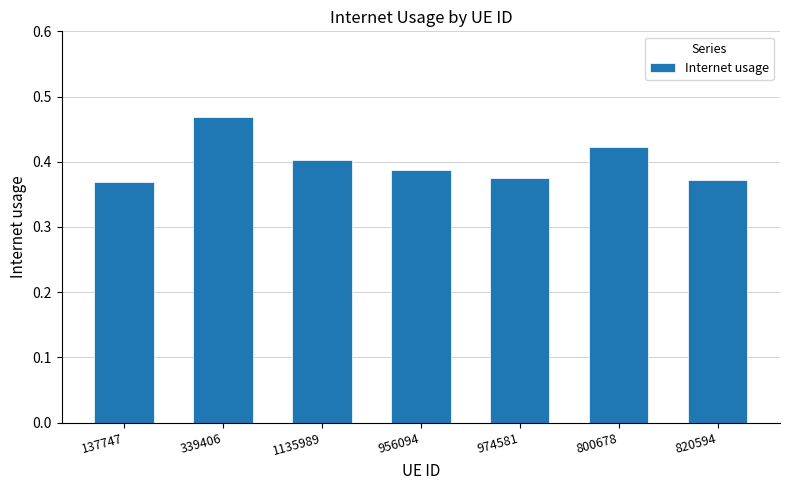

Which has a higher value, 137747 or 974581?

974581